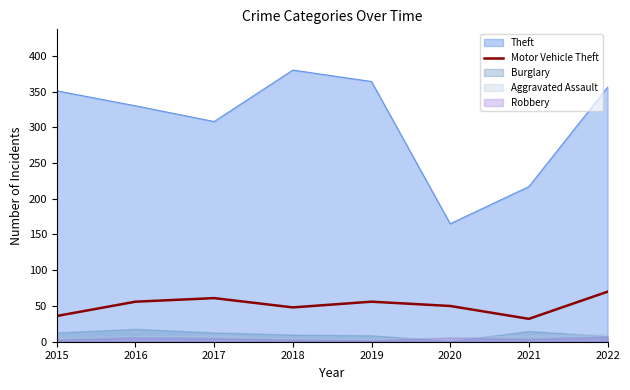

At which label is the value closest to 51?

2020